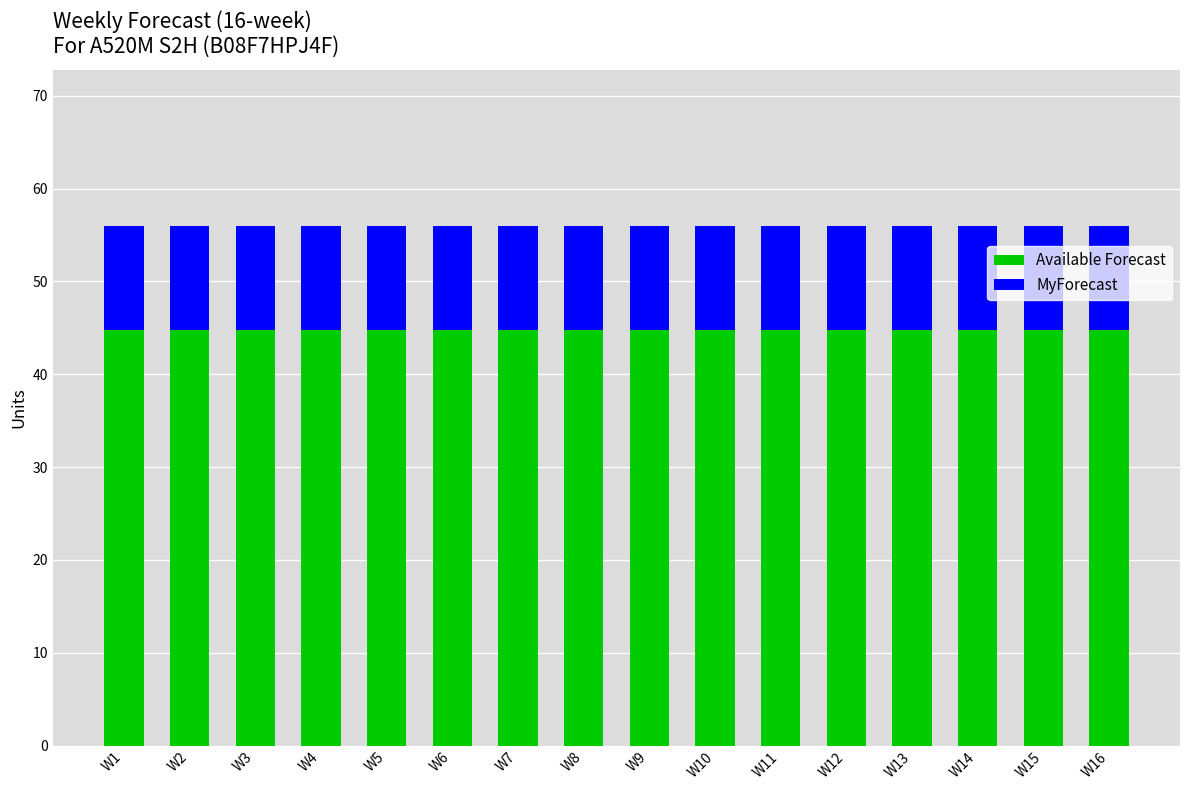

Does the chart contain any negative values?

No